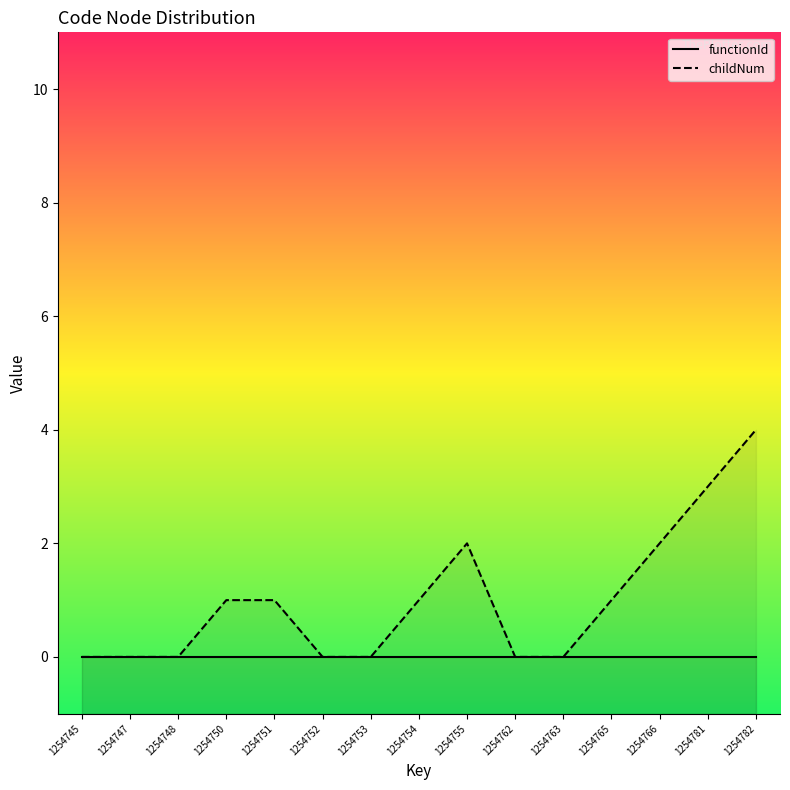

At which label does childNum first exceed 1?

1254755